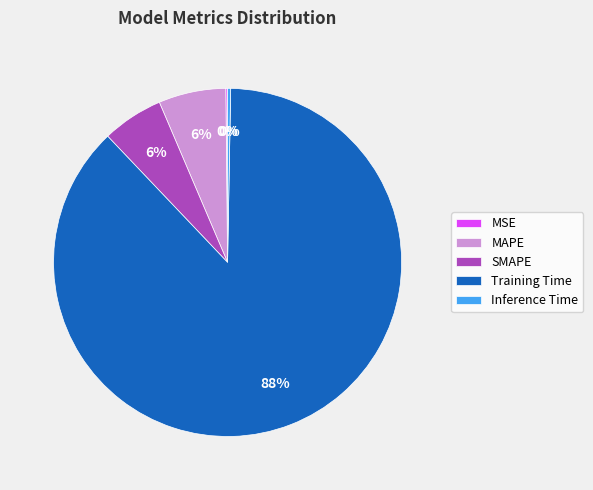

True or false: MAPE accounts for 1% of the total.

False